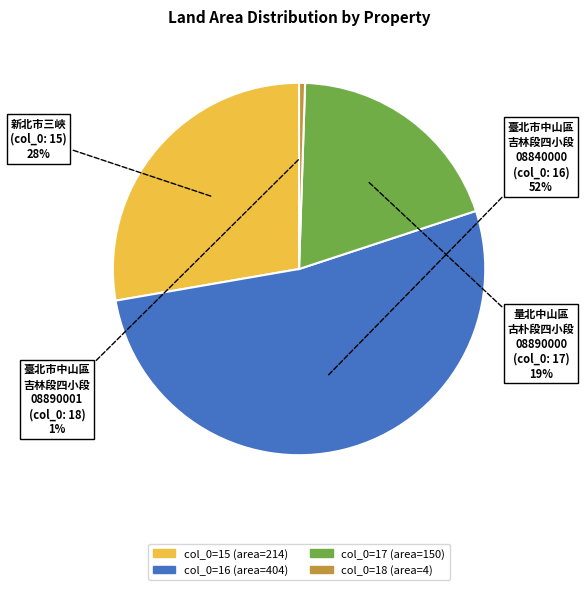

Rank the categories by value from highest to lowest.

col_0=16 (area=404), col_0=15 (area=214), col_0=17 (area=150), col_0=18 (area=4)